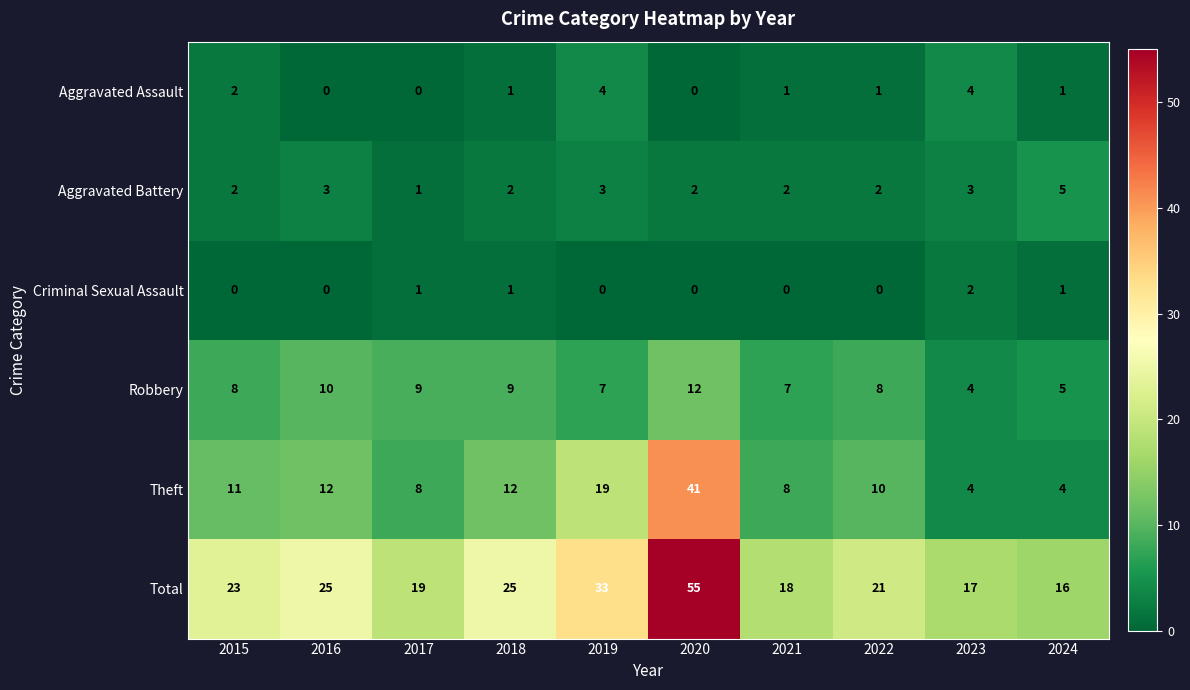

Where is Total nearest to the value 35?

2019